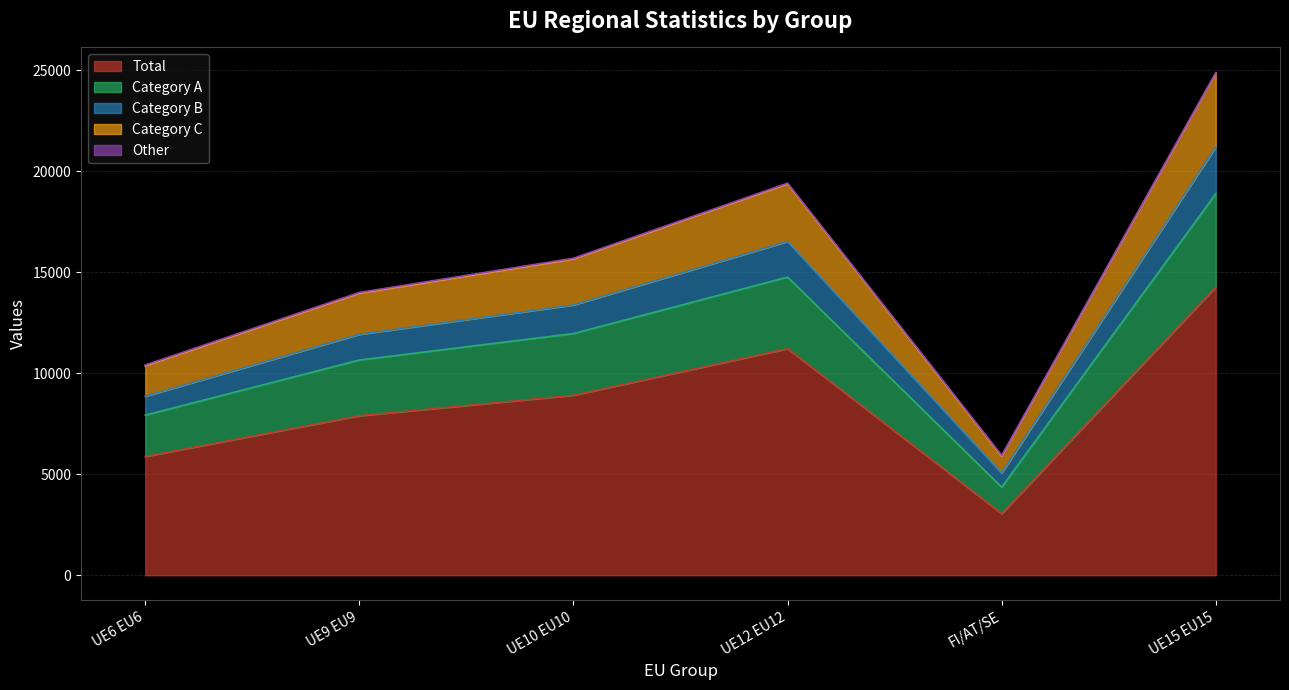

At which label does Total reach its minimum?

FI/AT/SE